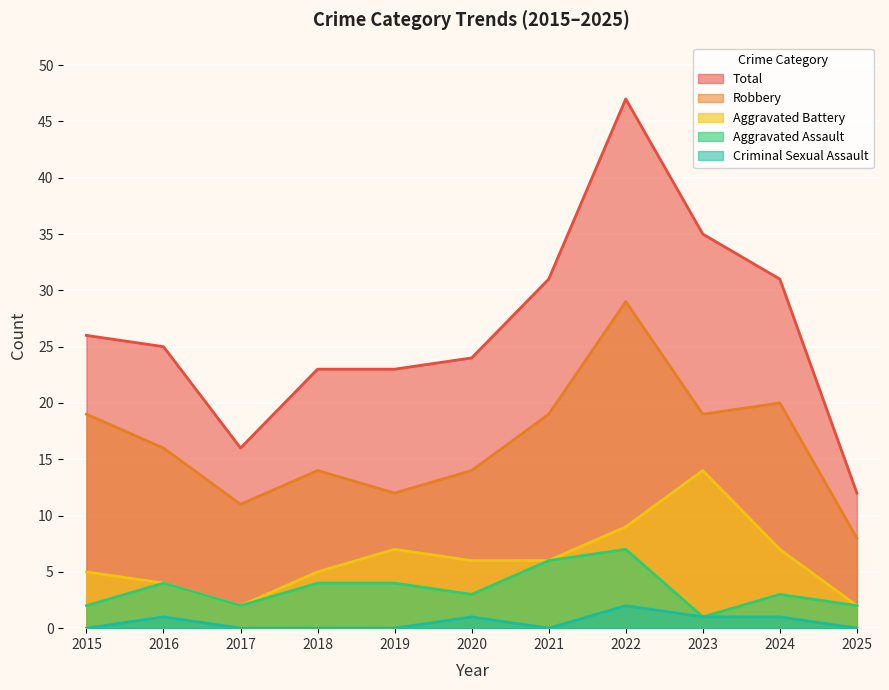

How many lines are shown in the chart?

5